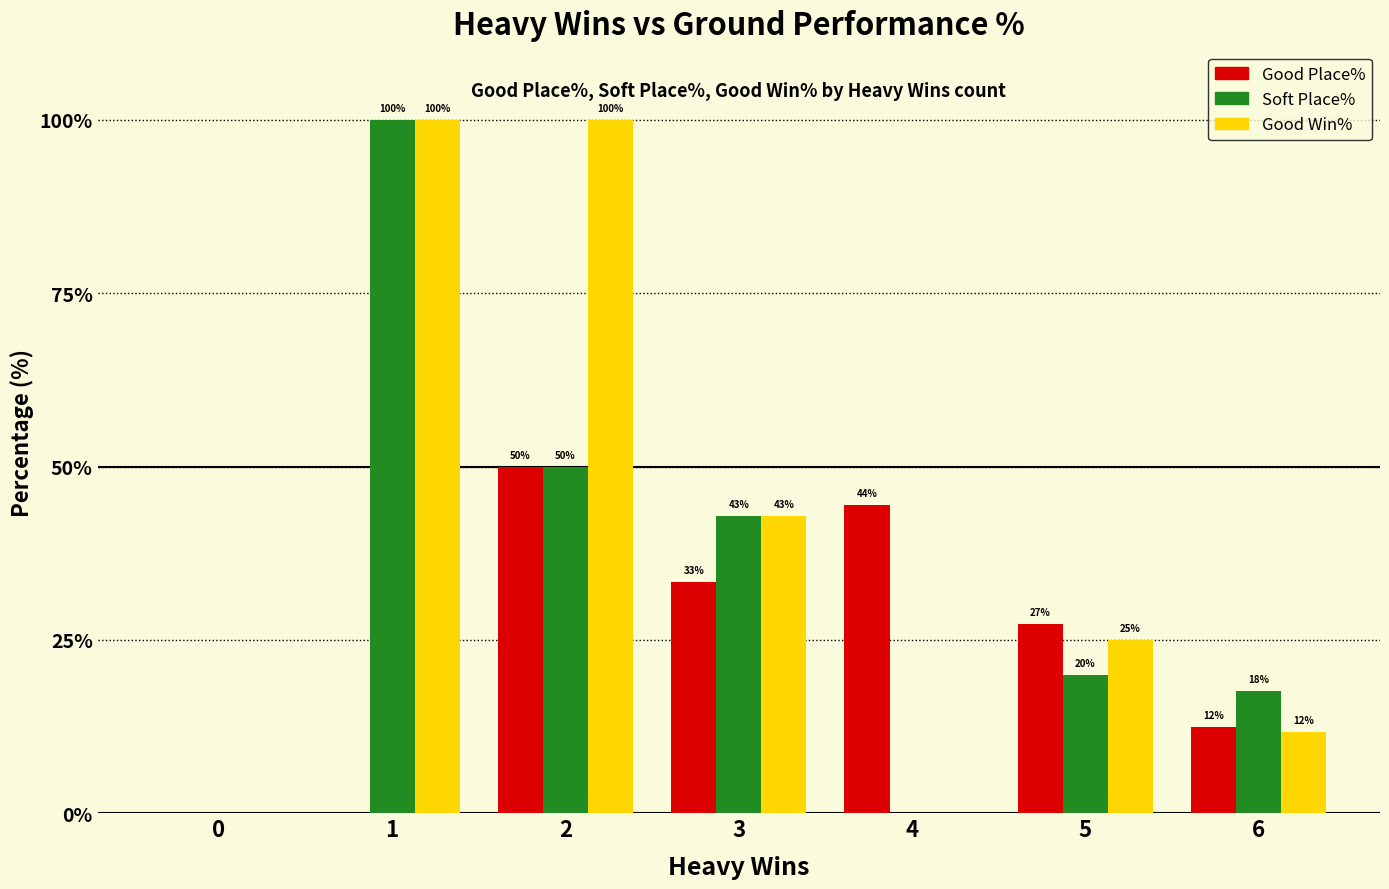

What is the spread (max minus min) of values at 3?

9.5